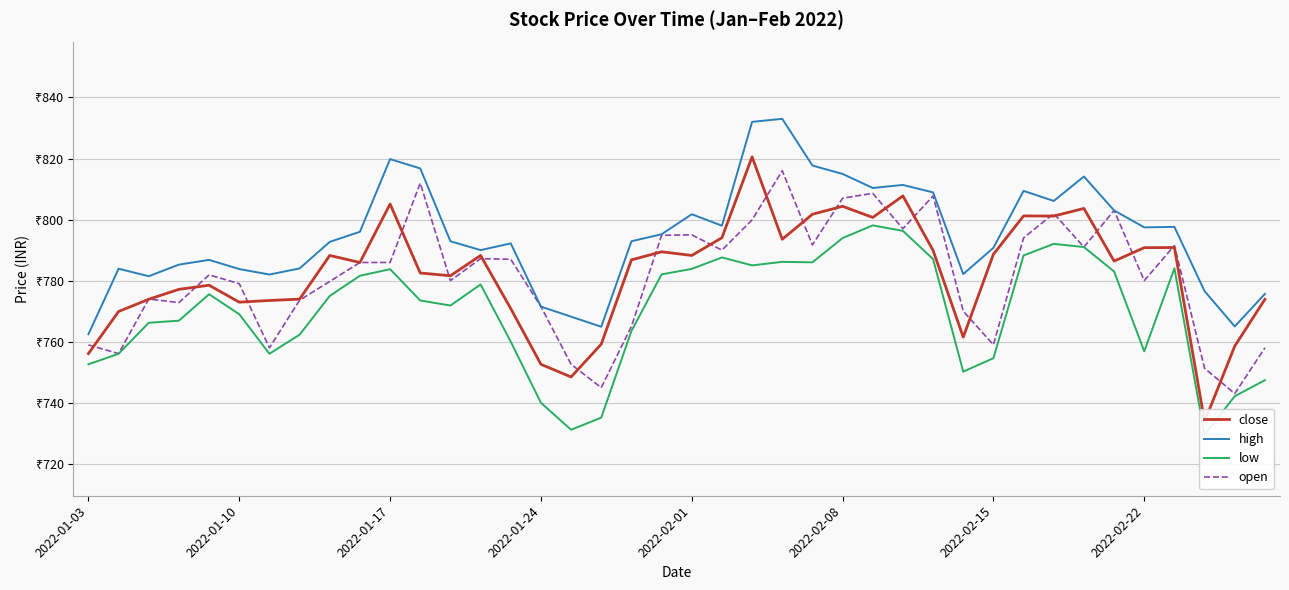

After their last crossing, which series has the higher values: close or open?

close